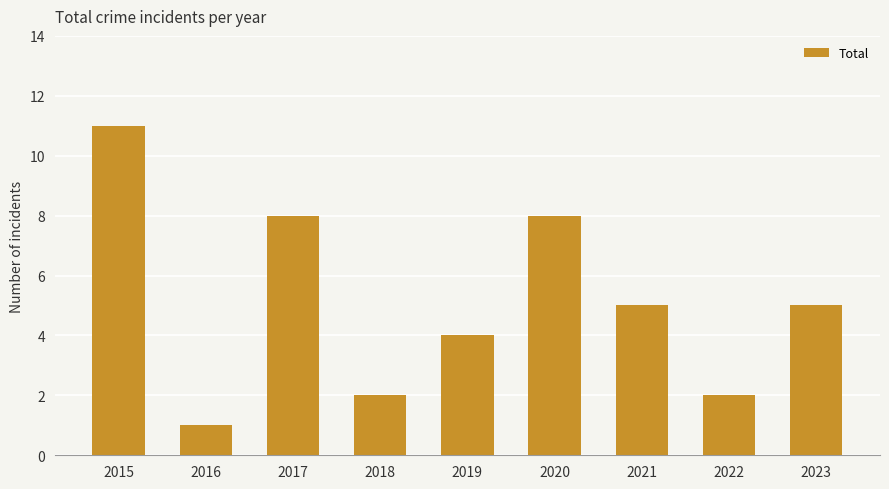

What is the change in value from 2019 to 2023?

+1